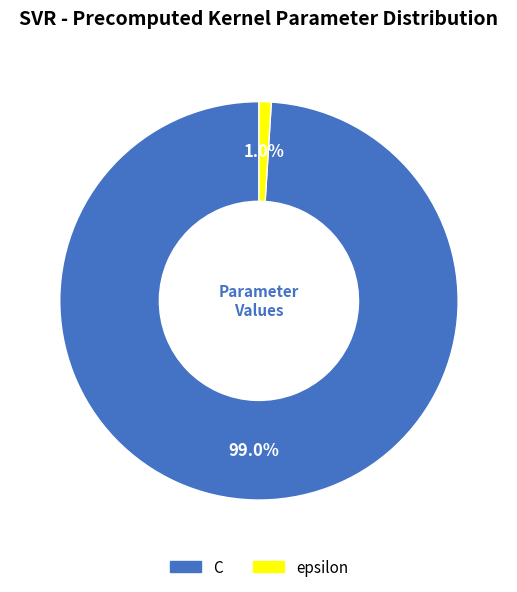

Which slice represents more than half of the pie?

C